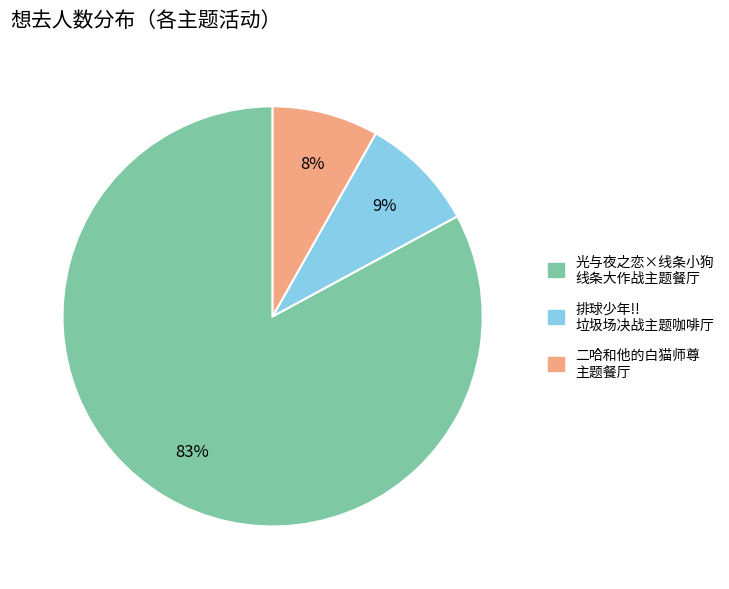

To the nearest percent, what is the average slice percentage?

33%